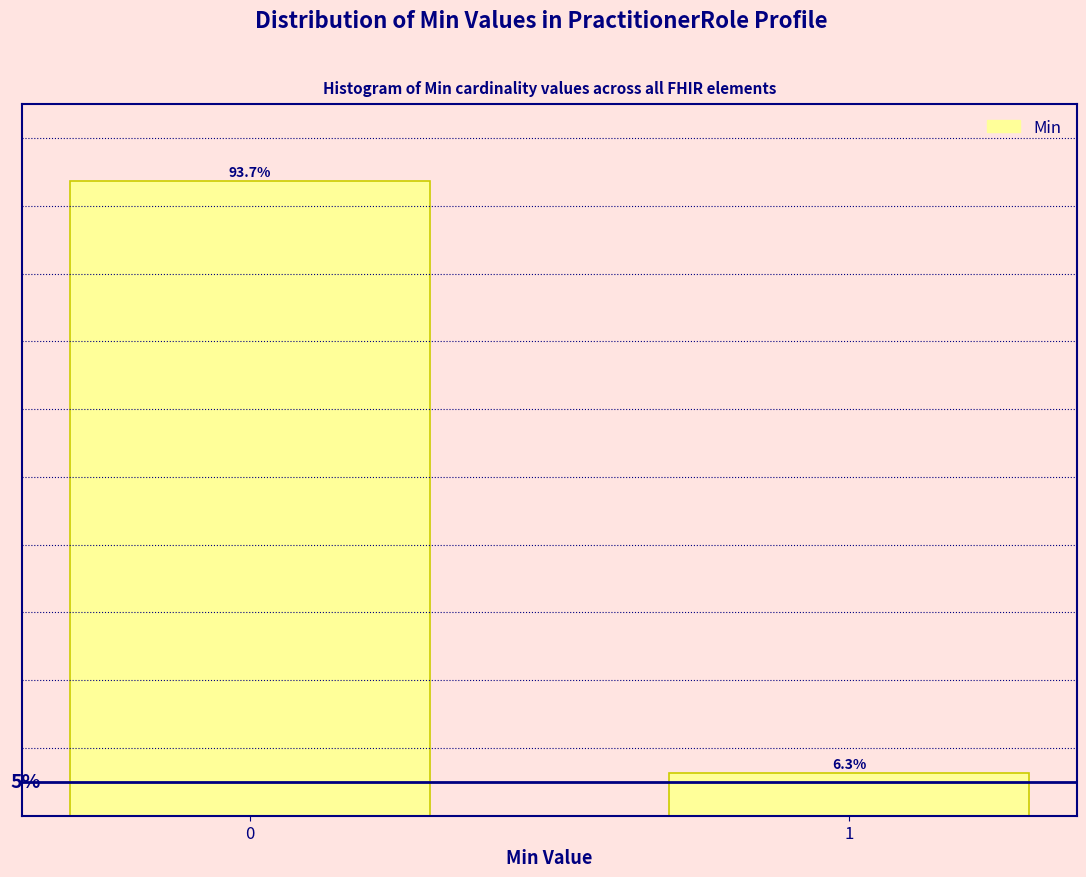

List the labels in order of value, smallest first.

1, 0